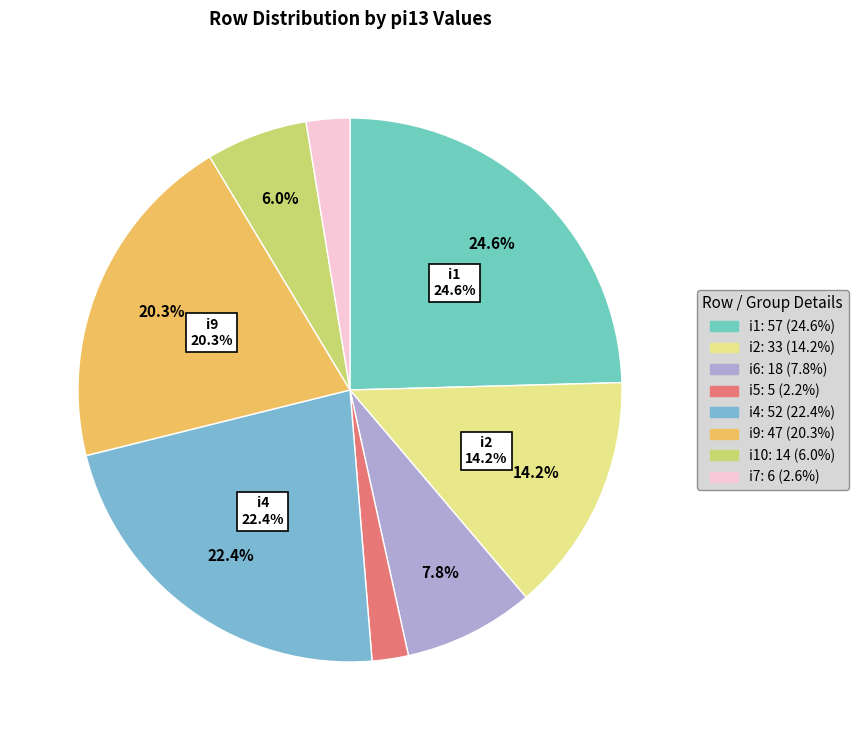

What is the ratio of the value at i10 (k2) to the value at i5 (k1)?

2.8